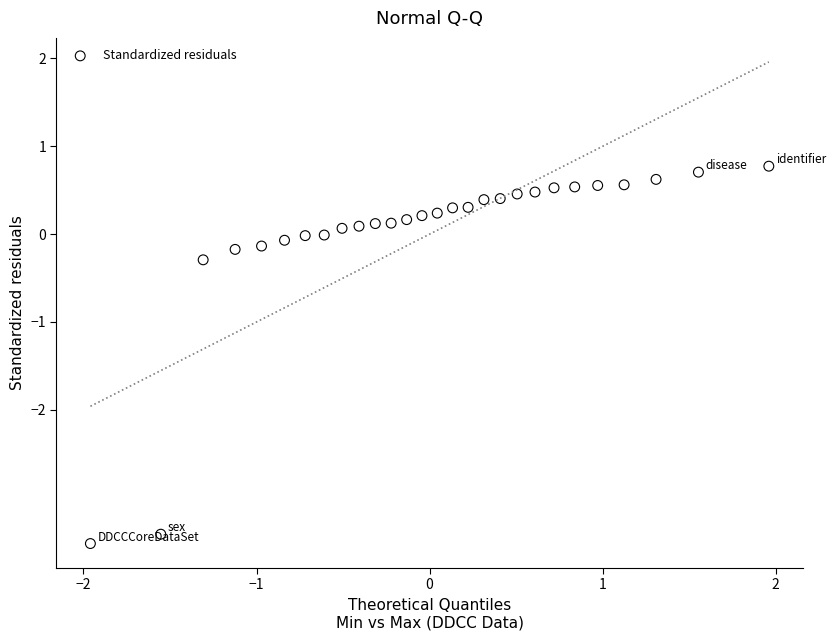

What Y value in the scatter plot is closest to -1?

-0.3